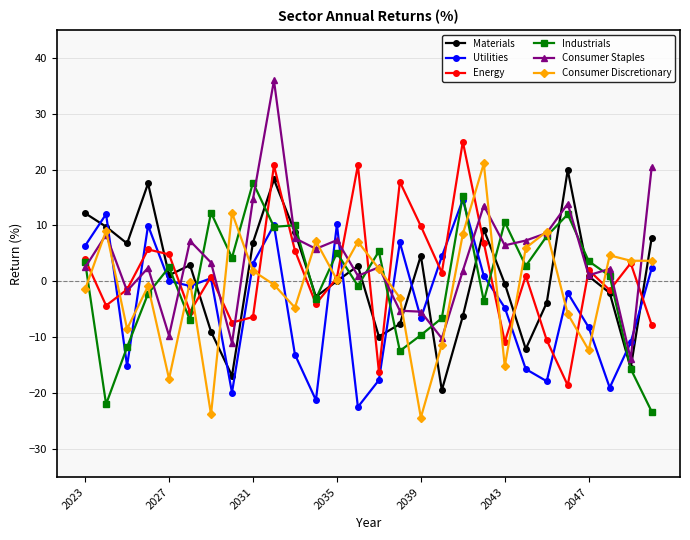

Which series has the widest spread of values?

Consumer Staples